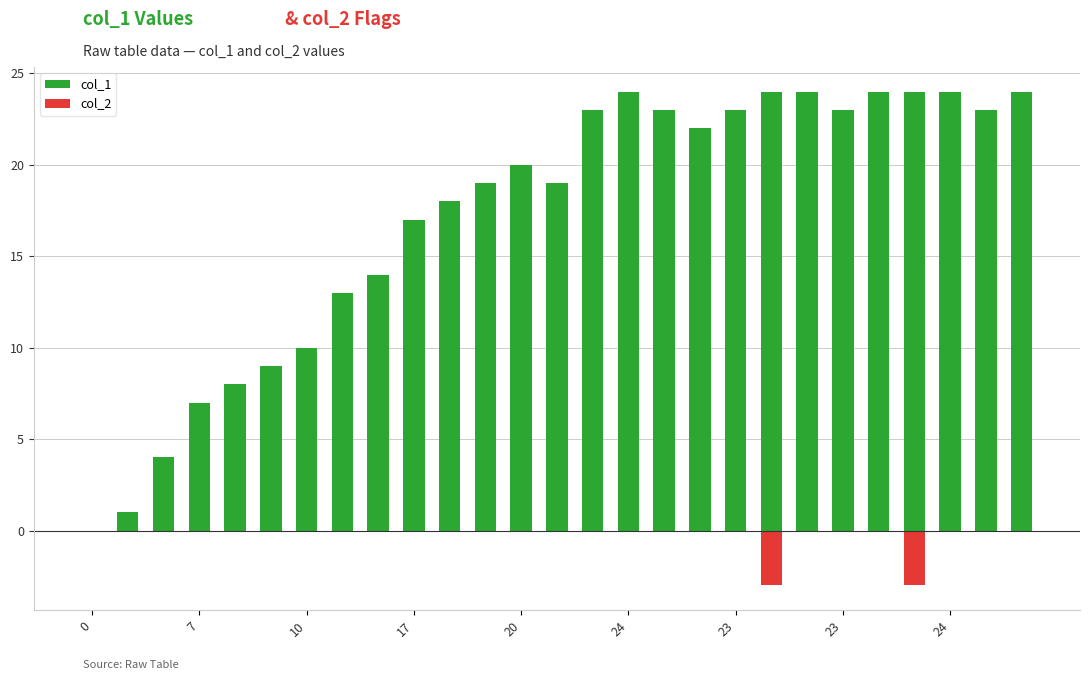

Between 16 and 26, which series saw the biggest shift?

col_1